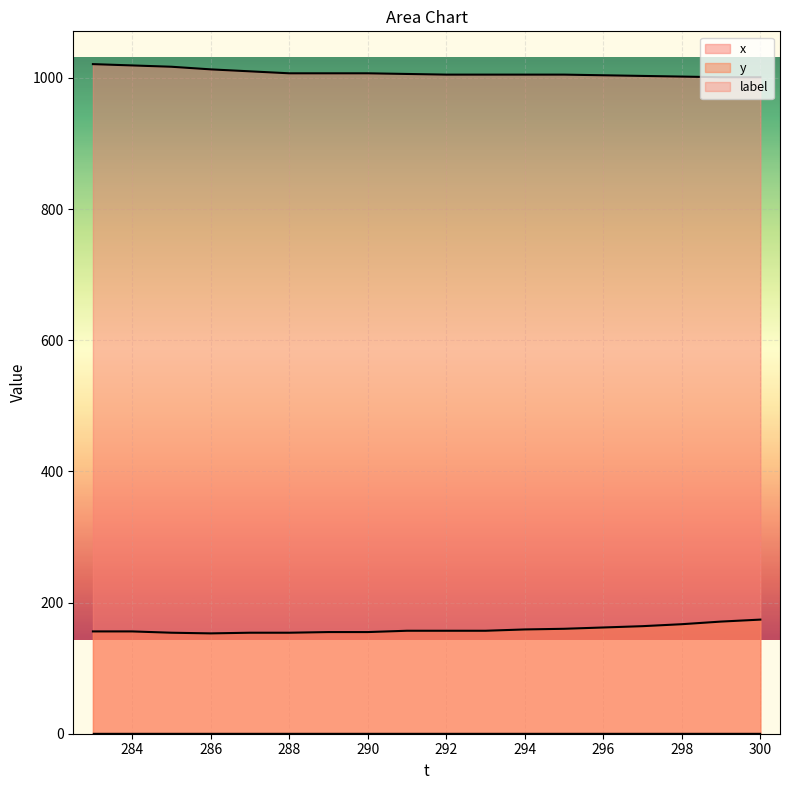

The value of y at 300 is 174. True or false?

True